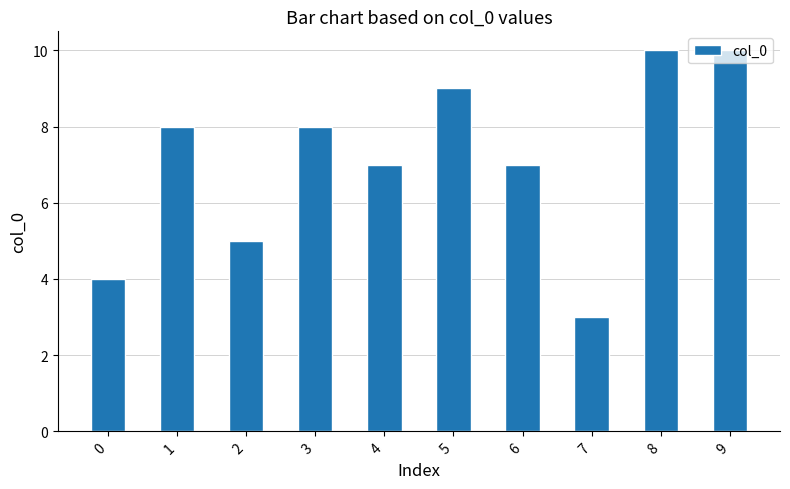

The value at 5 is 4. True or false?

False